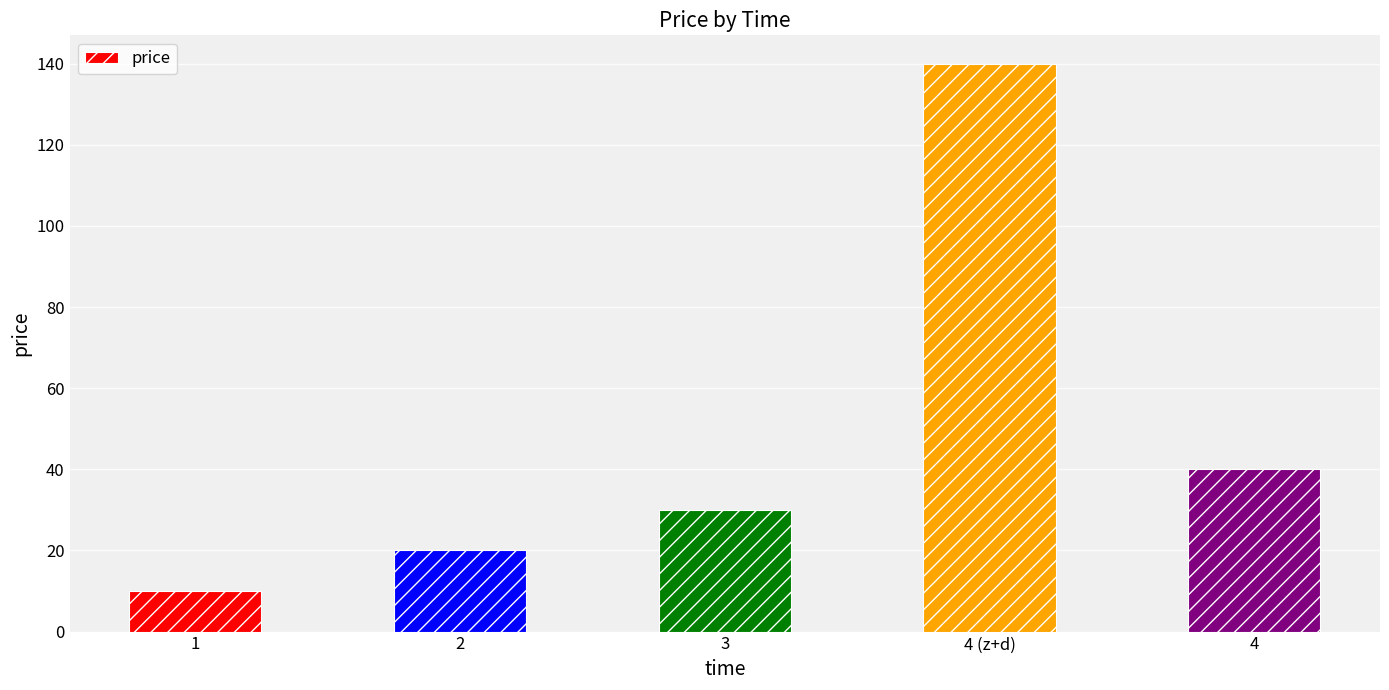

Approximately how many times larger is the value at 1 compared to 3?

0.3